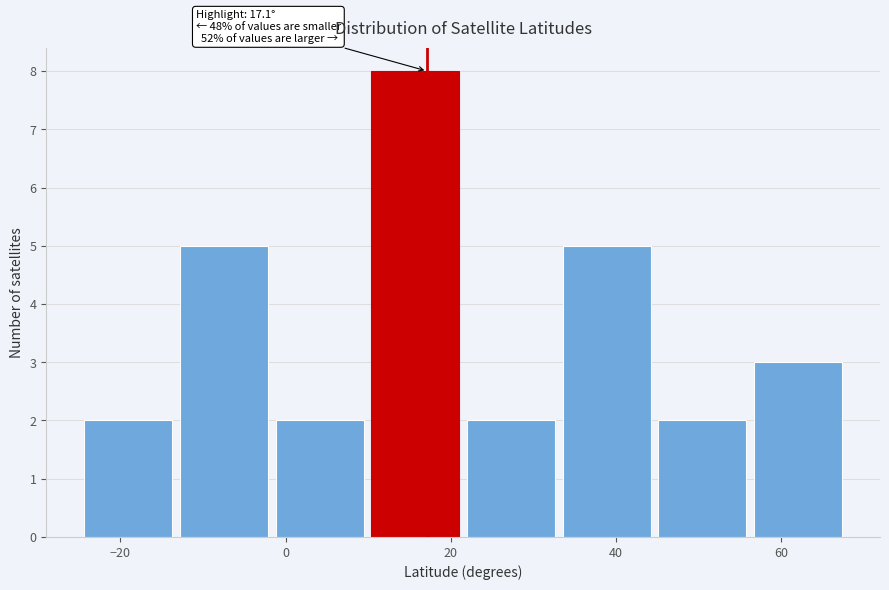

Over which range of the x-axis is the bar tallest?

10 to 22